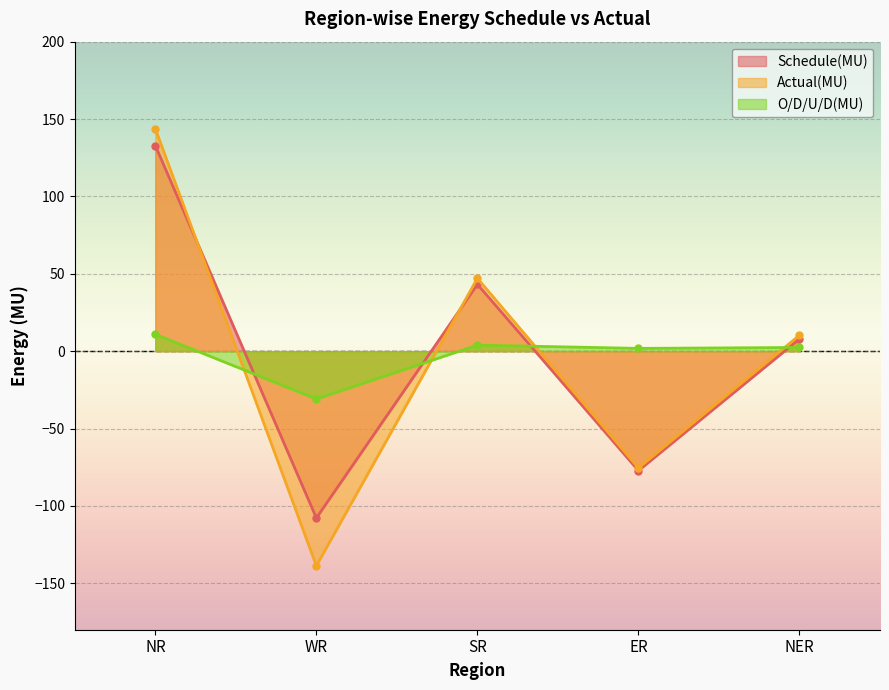

How many lines are shown in the chart?

3